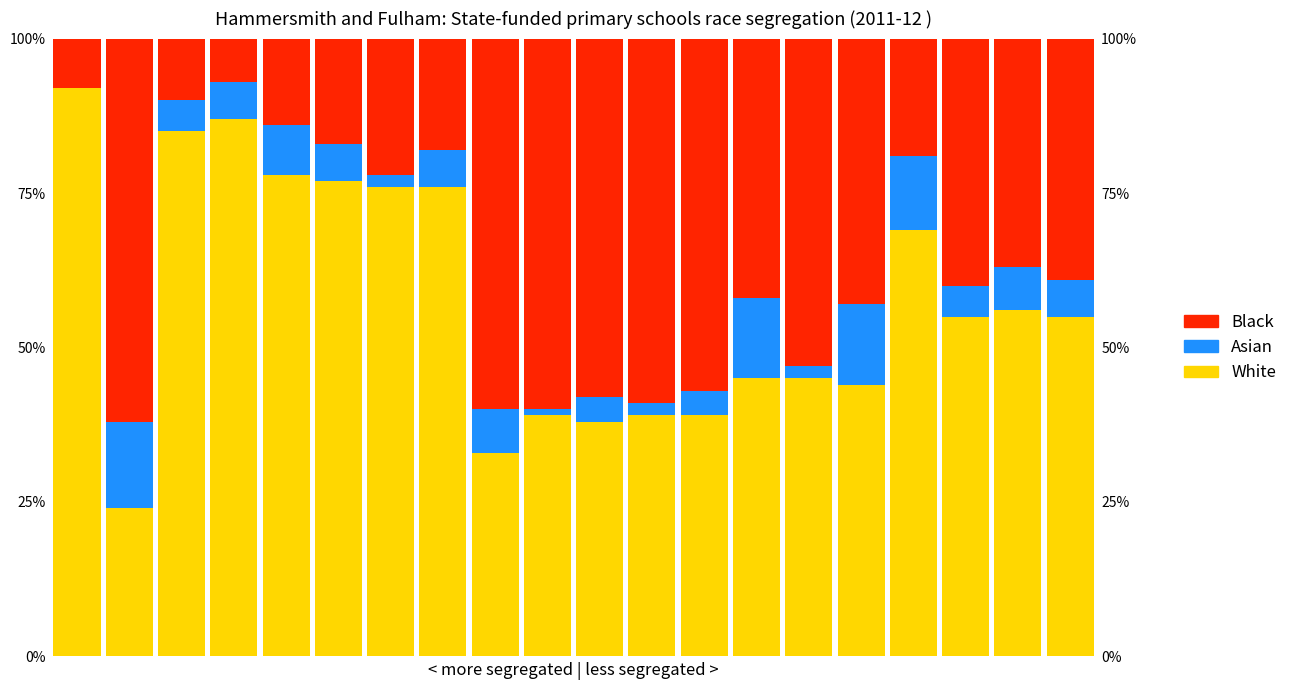

Between 1 and 11, which is larger?

11